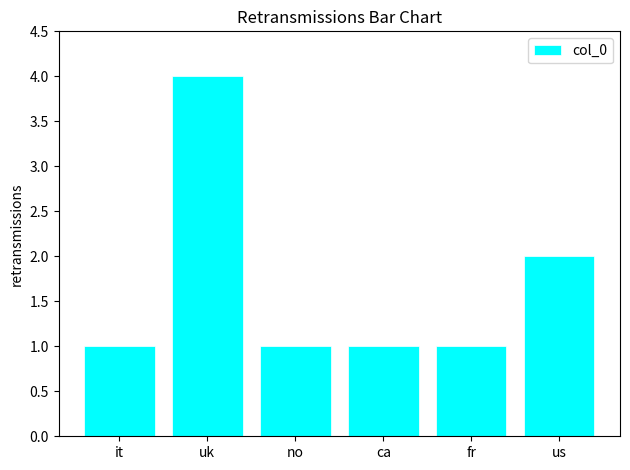

Is it true that the value at no is 1?

True